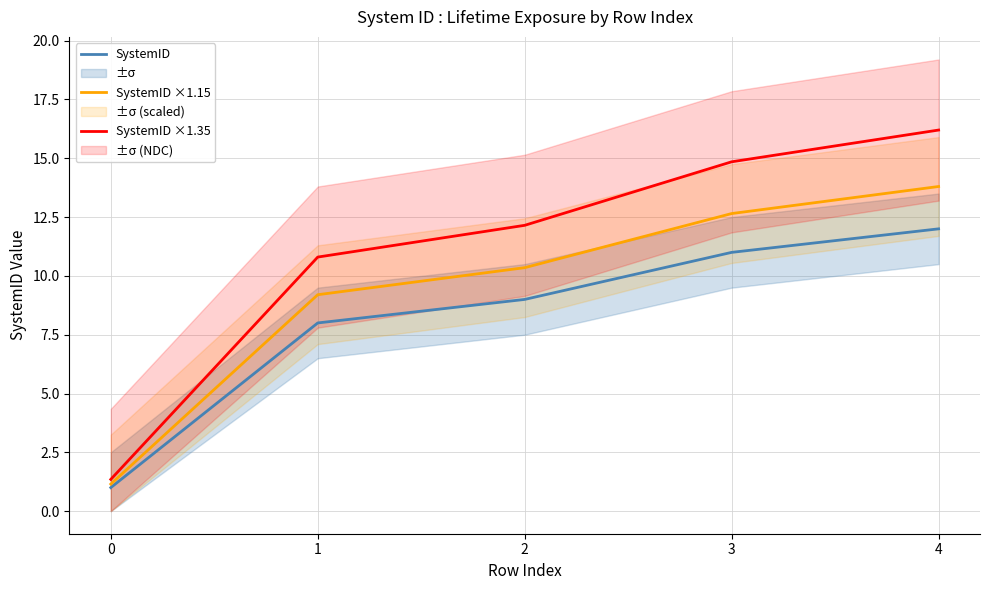

True or false: SystemID ×1.15 has a value of 1.1 at 0.

True